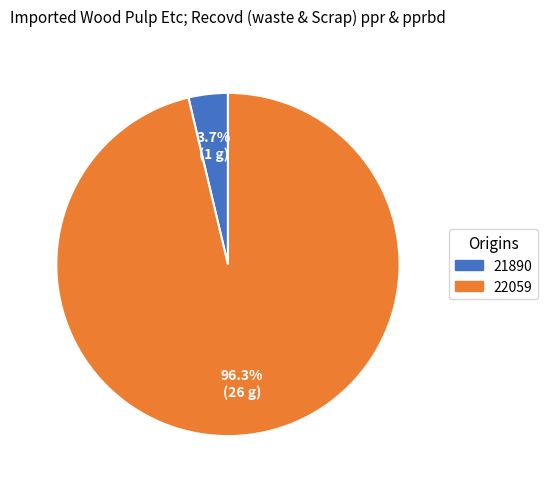

How many slices are in this pie chart?

2